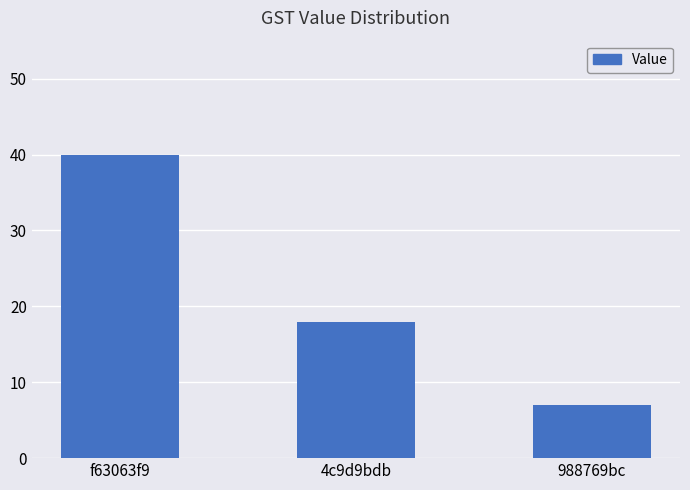

List the labels in order of value, largest first.

f63063f9, 4c9d9bdb, 988769bc